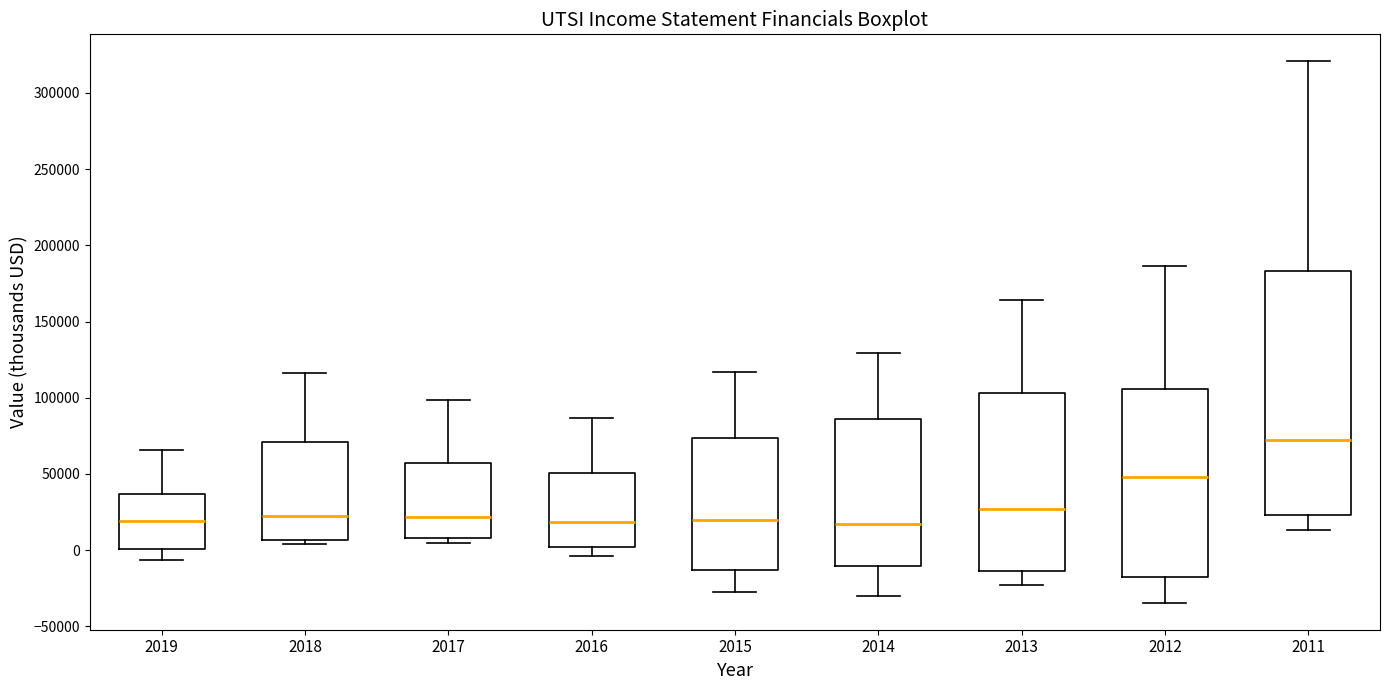

Reading left to right, read every box against the y-axis: the position of its median line, the range the box covers, and the ends of its whiskers. The values are not printed on the chart, so give them approximately, as read against the axis.

2019: median 20000, box 0 to 35000, whiskers -5000 to 65000
2018: median 25000, box 5000 to 70000, whiskers 5000 (just below the box's lower edge) to 115000
2017: median 20000, box 10000 to 55000, whiskers 5000 to 100000
2016: median 20000, box 0 to 50000, whiskers -5000 to 85000
2015: median 20000, box -15000 to 75000, whiskers -25000 to 115000
2014: median 15000, box -10000 to 85000, whiskers -30000 to 130000
2013: median 25000, box -15000 to 105000, whiskers -25000 to 165000
2012: median 50000, box -15000 to 105000, whiskers -35000 to 185000
2011: median 70000, box 25000 to 185000, whiskers 15000 to 320000